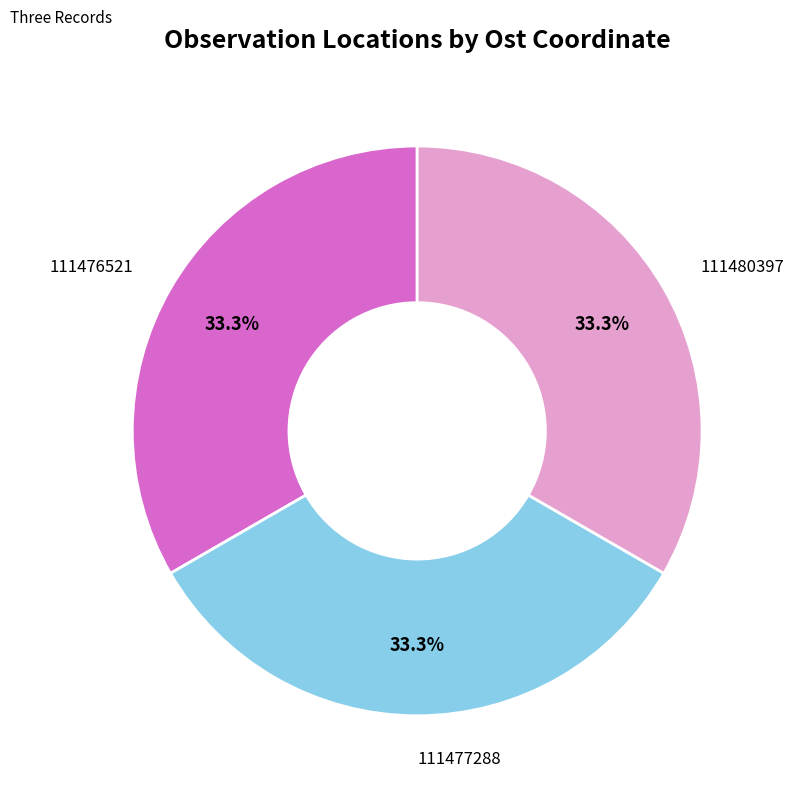

Is there a majority slice in this chart?

No